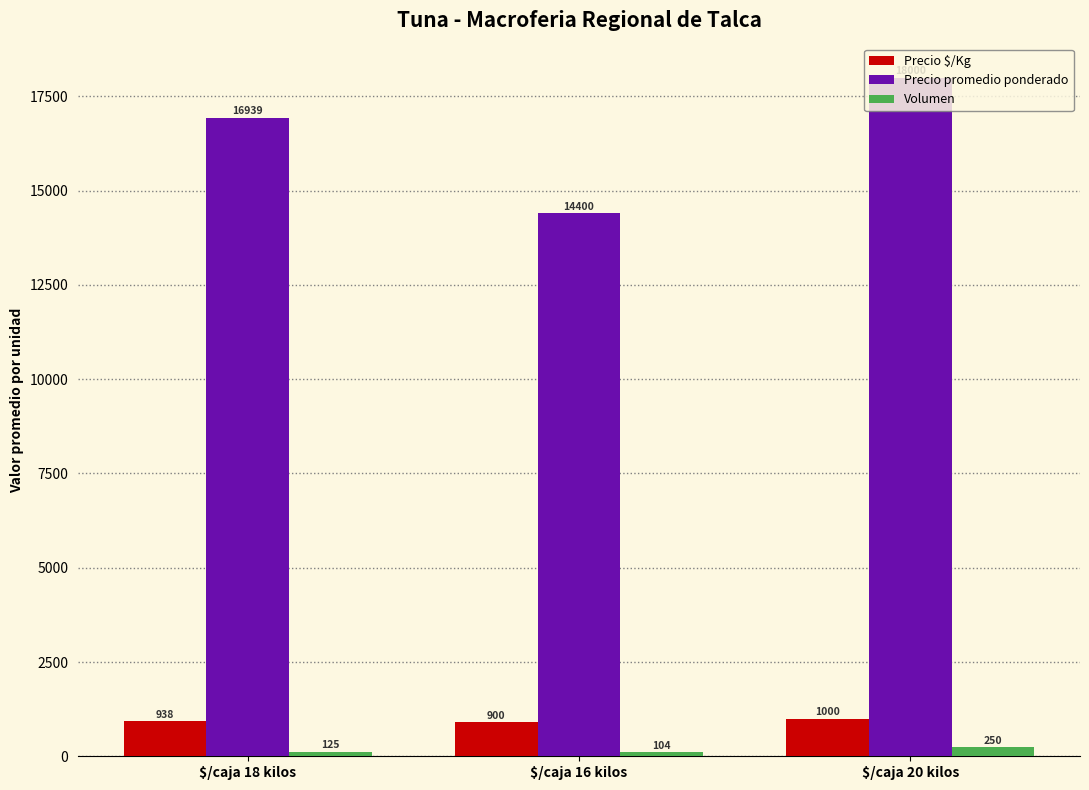

Where is Precio $/Kg nearest to the value 950?

$/caja 18 kilos